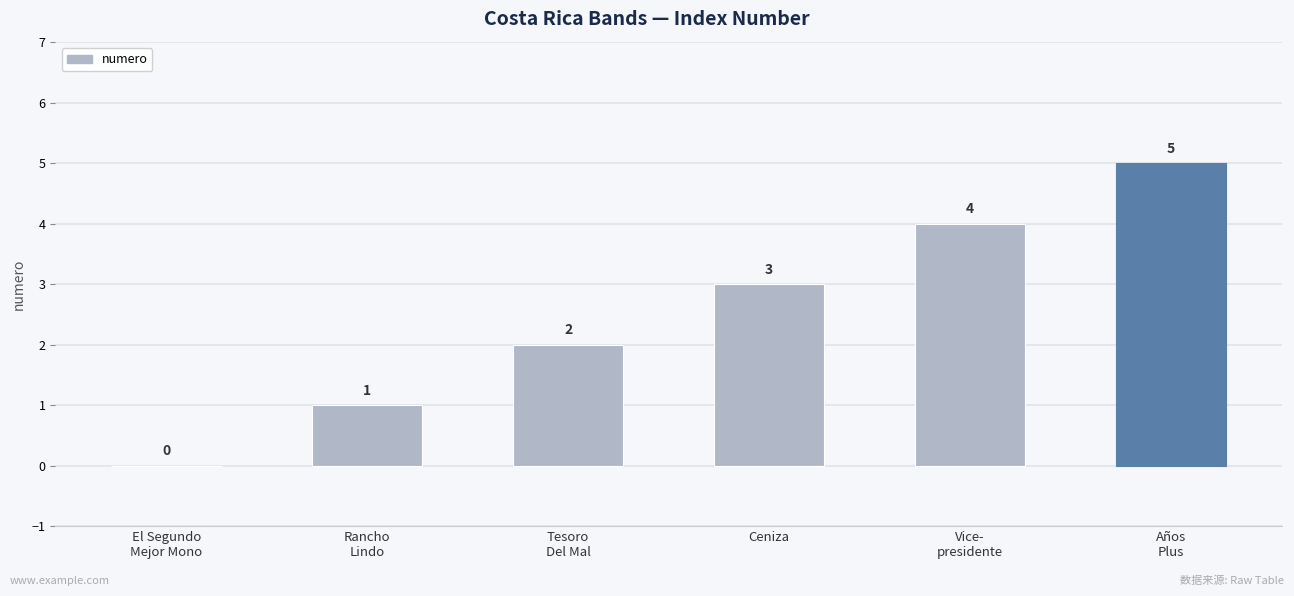

What is the change in value from El Segundo
Mejor Mono to Años
Plus?

+5